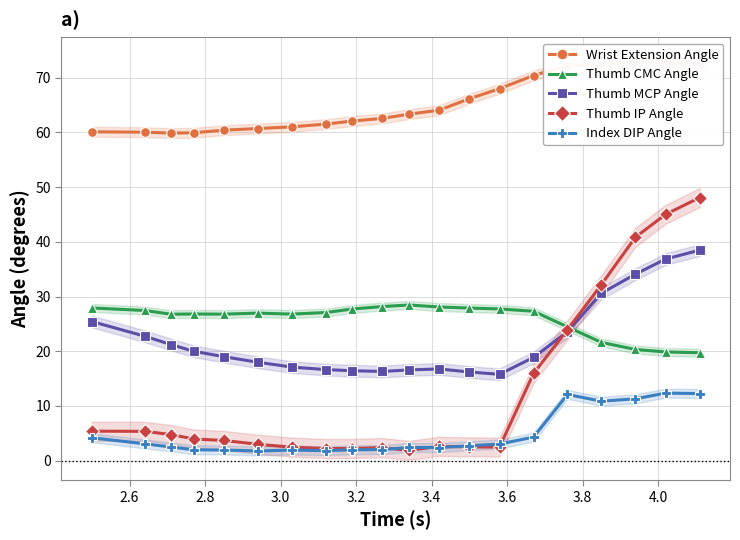

What is the value of the Thumb CMC Angle point at the 15th from the left?

27.3